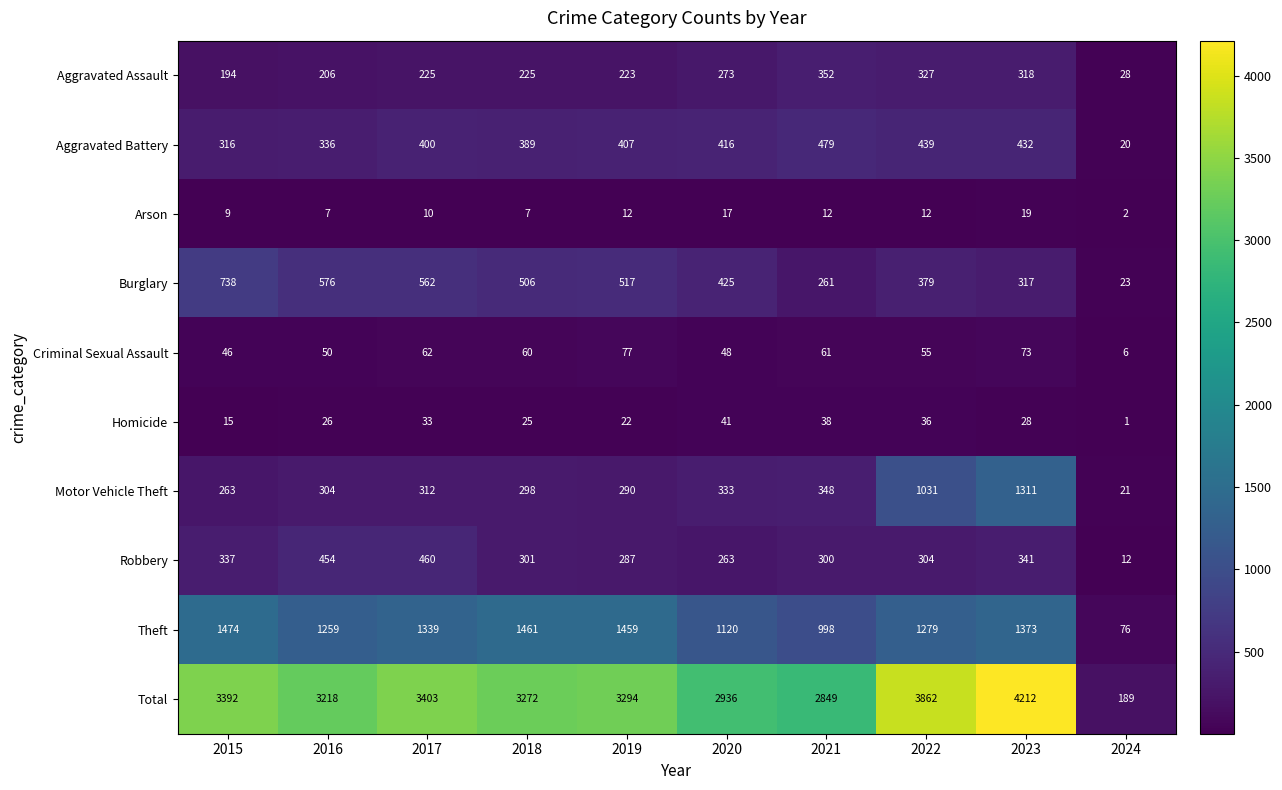

Which label corresponds to the smallest value in the chart?

2024